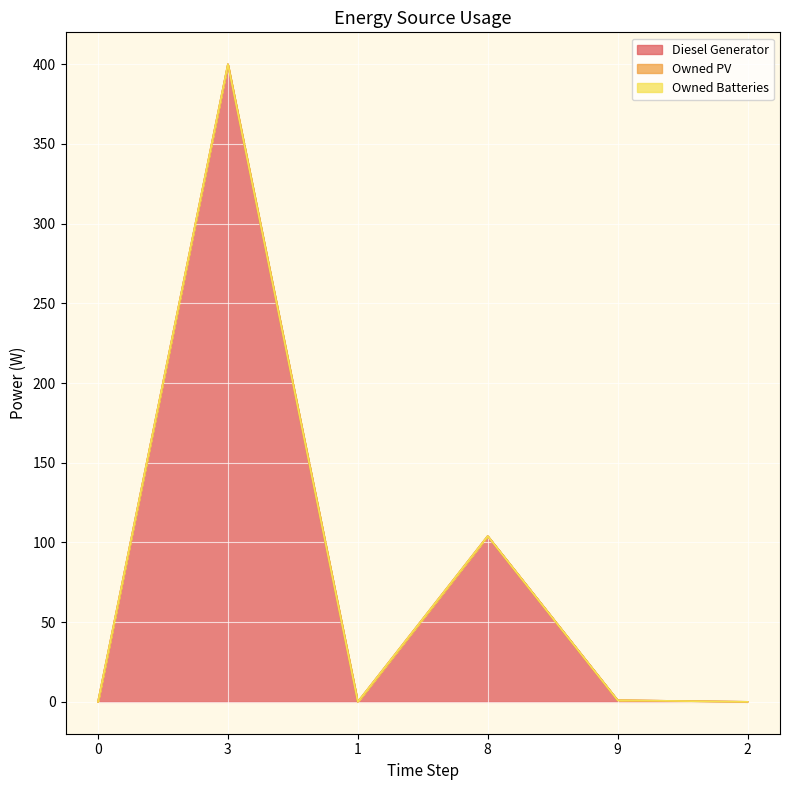

Reading left to right, extract all data points from this chart.

Diesel Generator: 0=0	3=400	1=0	8=104	9=1	2=0
Owned PV: 0=0	3=0	1=0	8=0	9=0	2=0
Owned Batteries: 0=0	3=0	1=0	8=0	9=0	2=0